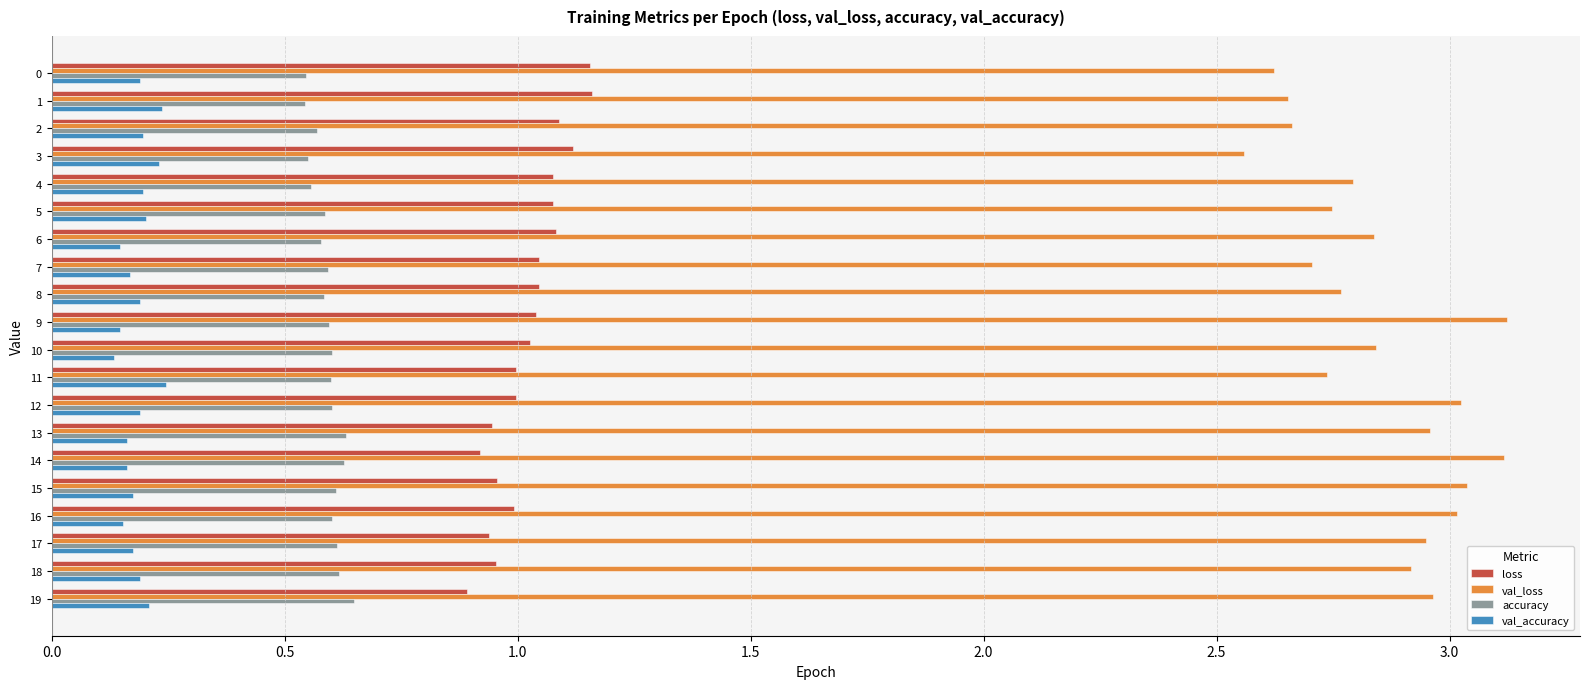

Rank the series at 16 from lowest to highest value.

val_accuracy, accuracy, loss, val_loss